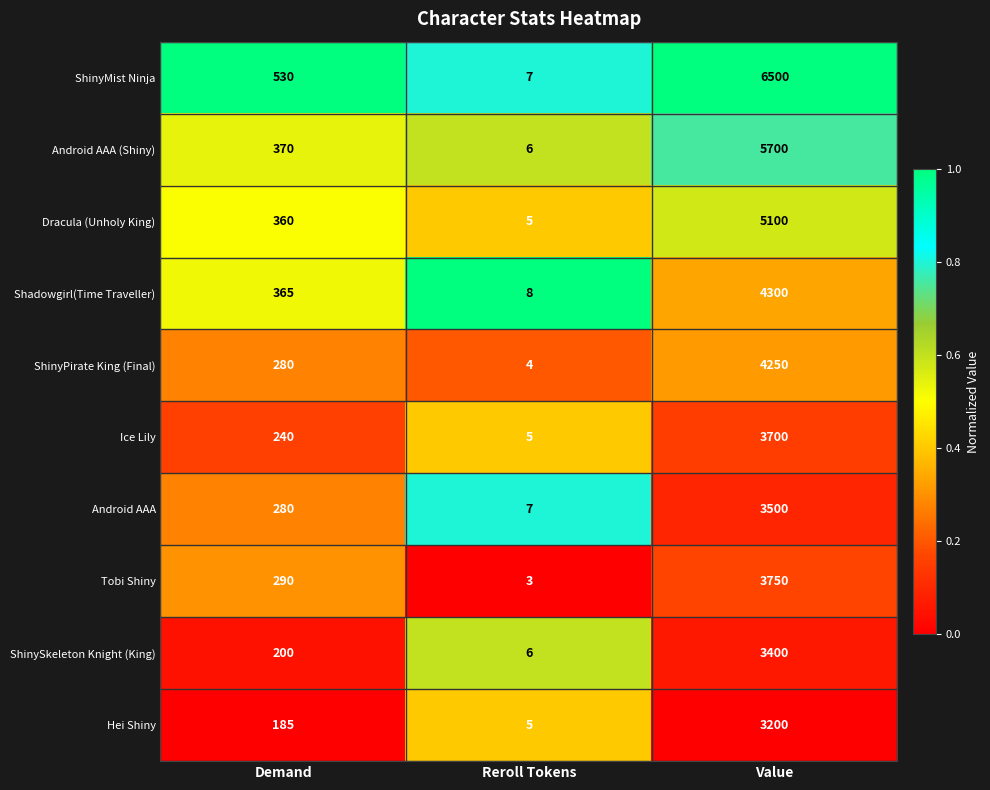

The Dracula (Unholy King) series shows 3 at Reroll Tokens. True or false?

False